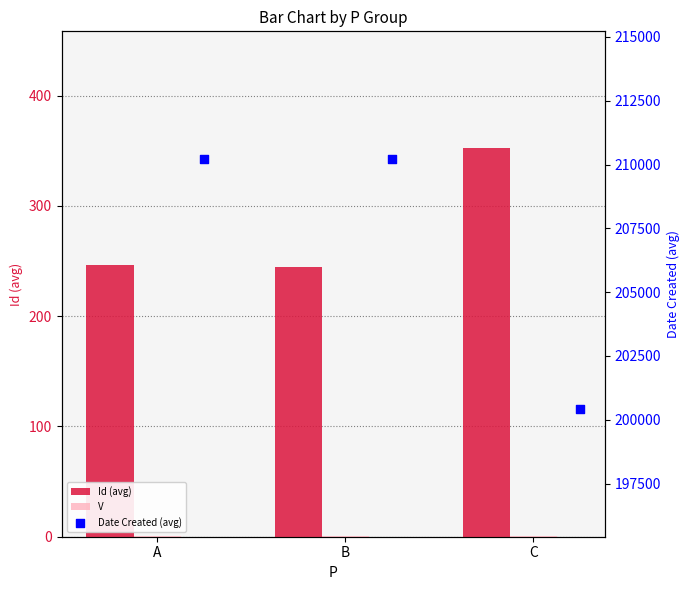

What are all the series names shown in the legend?

Id (avg), V, Date Created (avg)